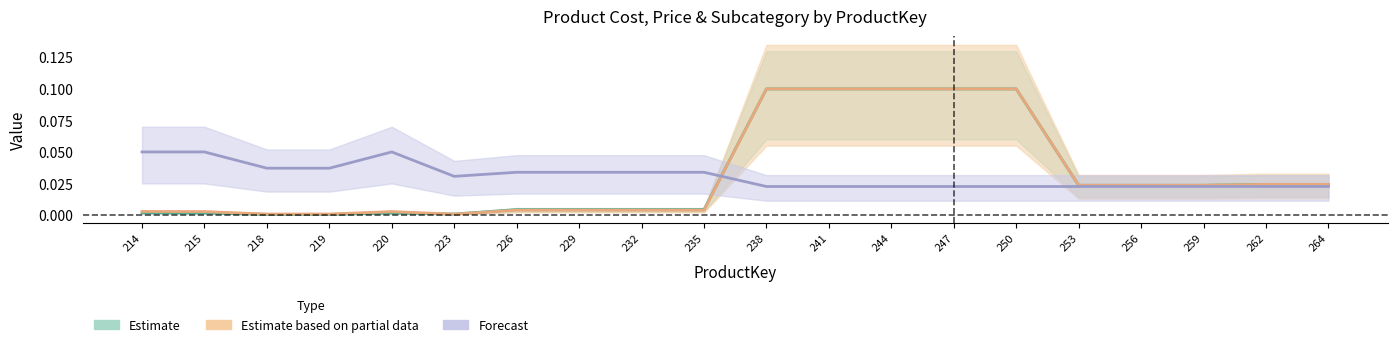

Reading left to right, extract all data points from this chart.

ProductCost: 214=0.0	215=0.0	218=0.0	219=0.0	220=0.0	223=0.0	226=0.0	229=0.0	232=0.0	235=0.0	238=0.1	241=0.1	244=0.1	247=0.1	250=0.1	253=0.0	256=0.0	259=0.0	262=0.0	264=0.0
ProductPrice: 214=0.0	215=0.0	218=0.0	219=0.0	220=0.0	223=0.0	226=0.0	229=0.0	232=0.0	235=0.0	238=0.1	241=0.1	244=0.1	247=0.1	250=0.1	253=0.0	256=0.0	259=0.0	262=0.0	264=0.0
ProductSubcategoryKey: 214=0.1	215=0.1	218=0.0	219=0.0	220=0.1	223=0.0	226=0.0	229=0.0	232=0.0	235=0.0	238=0.0	241=0.0	244=0.0	247=0.0	250=0.0	253=0.0	256=0.0	259=0.0	262=0.0	264=0.0